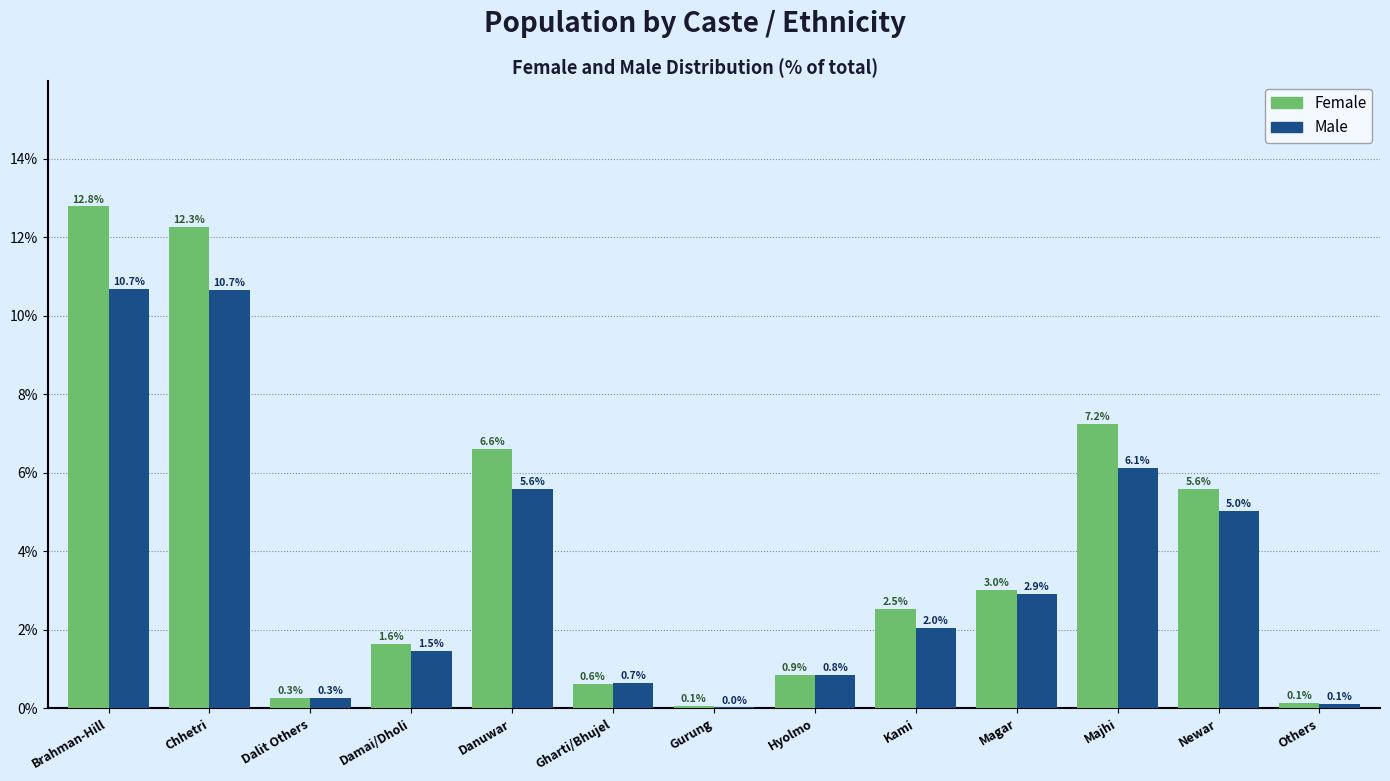

At which category is the sum across all series the highest?

Brahman-Hill